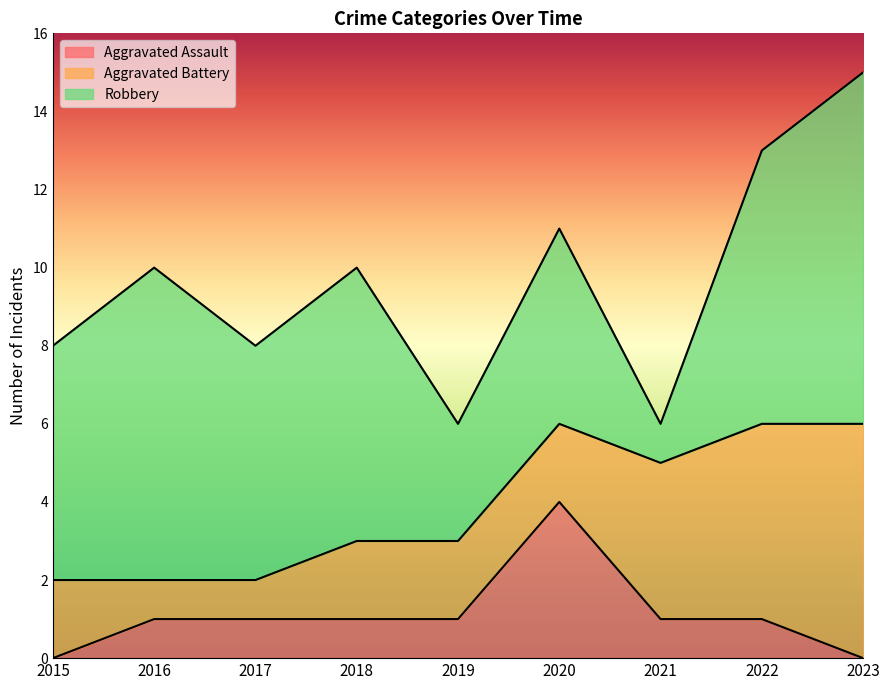

At which category does Aggravated Assault reach its first local peak?

2020